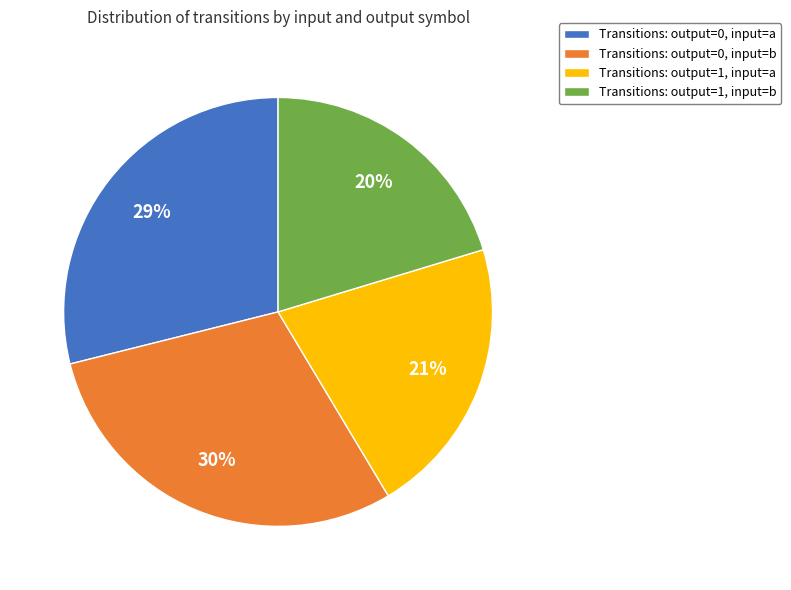

Do Transitions: output=1, input=b and Transitions: output=0, input=a together represent more than half of the pie?

No